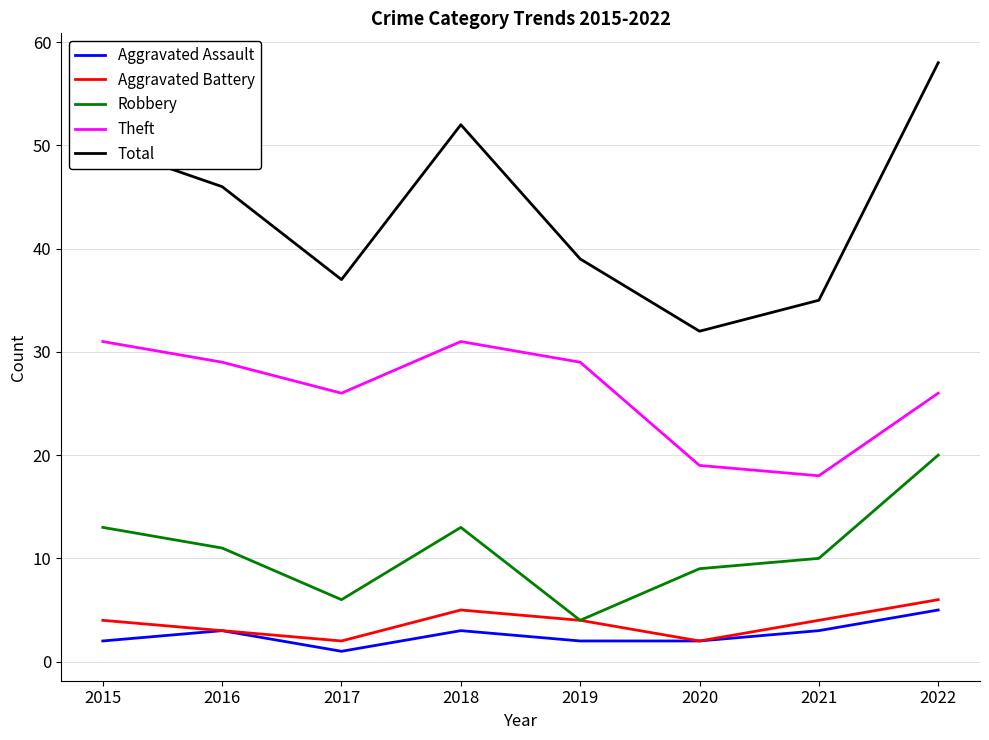

True or false: Robbery and Theft cross at least once.

False